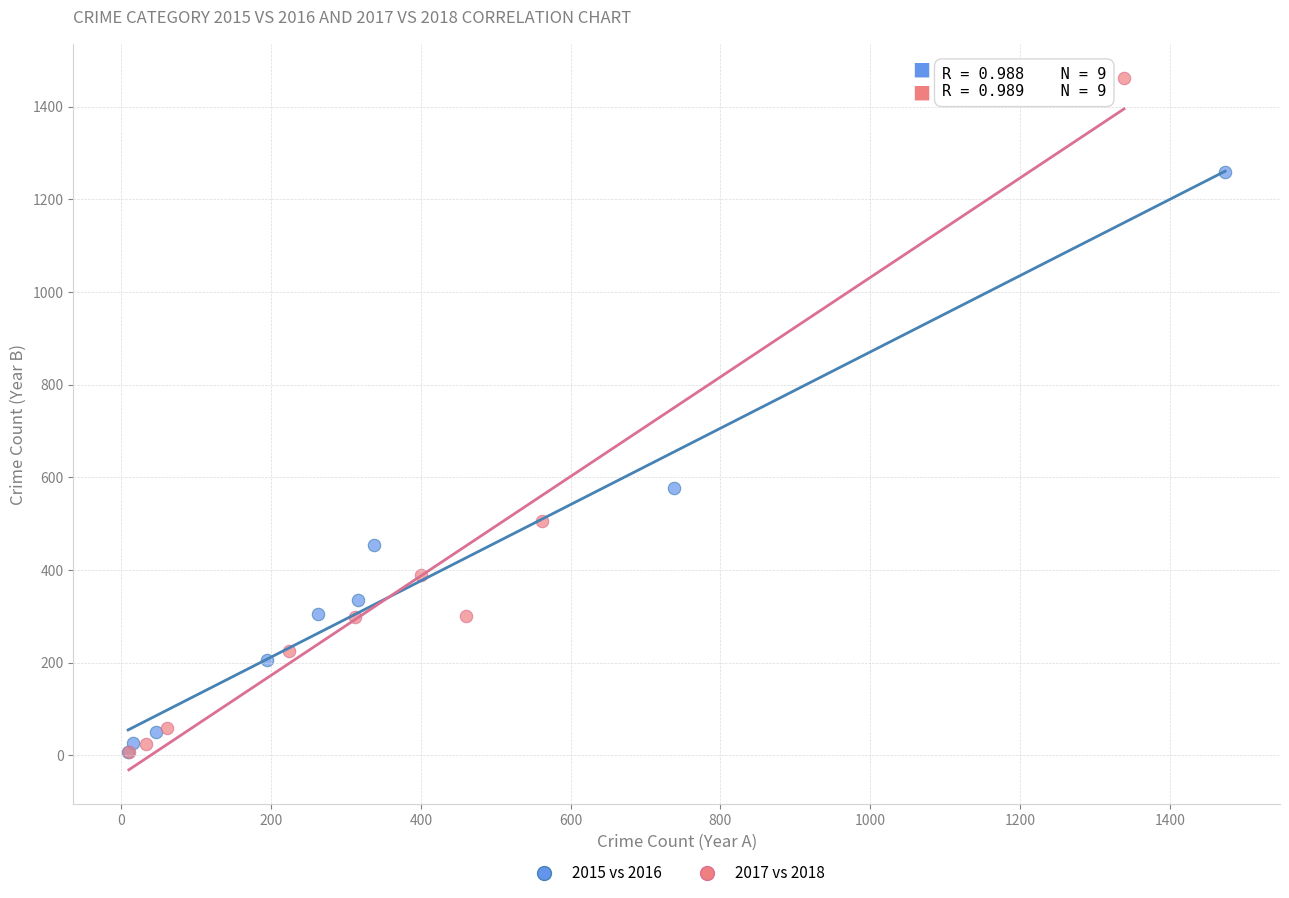

Which series reaches the maximum Y coordinate?

2017 vs 2018